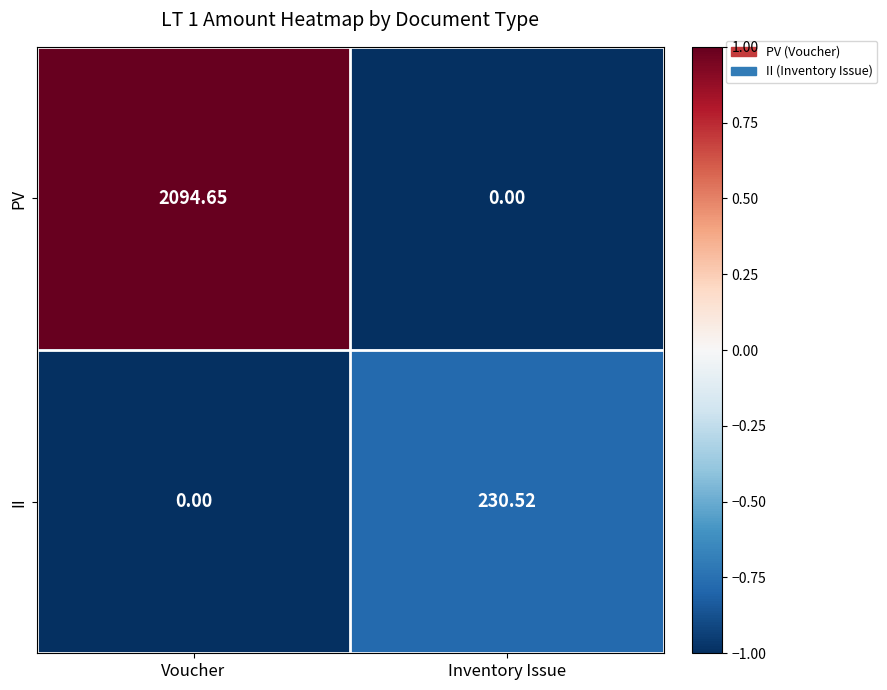

Which category has the highest value across all series?

Voucher